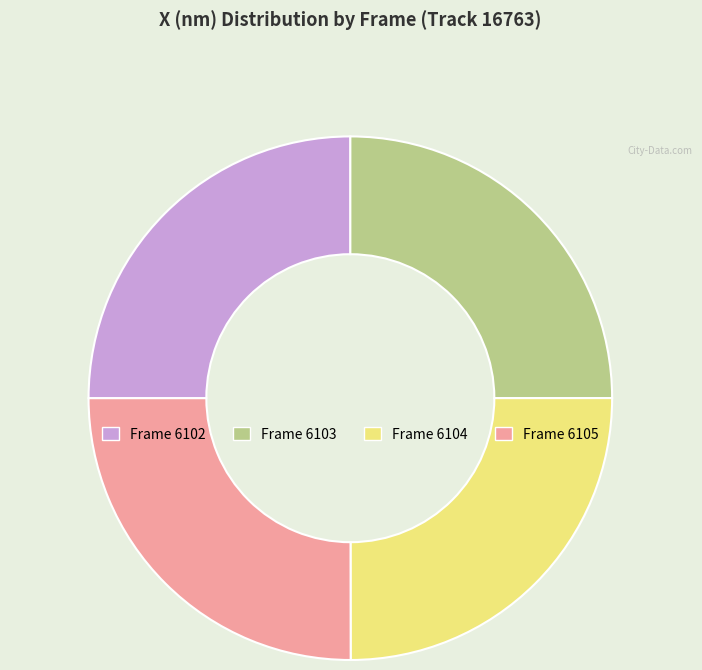

How many segments does this pie chart have?

4